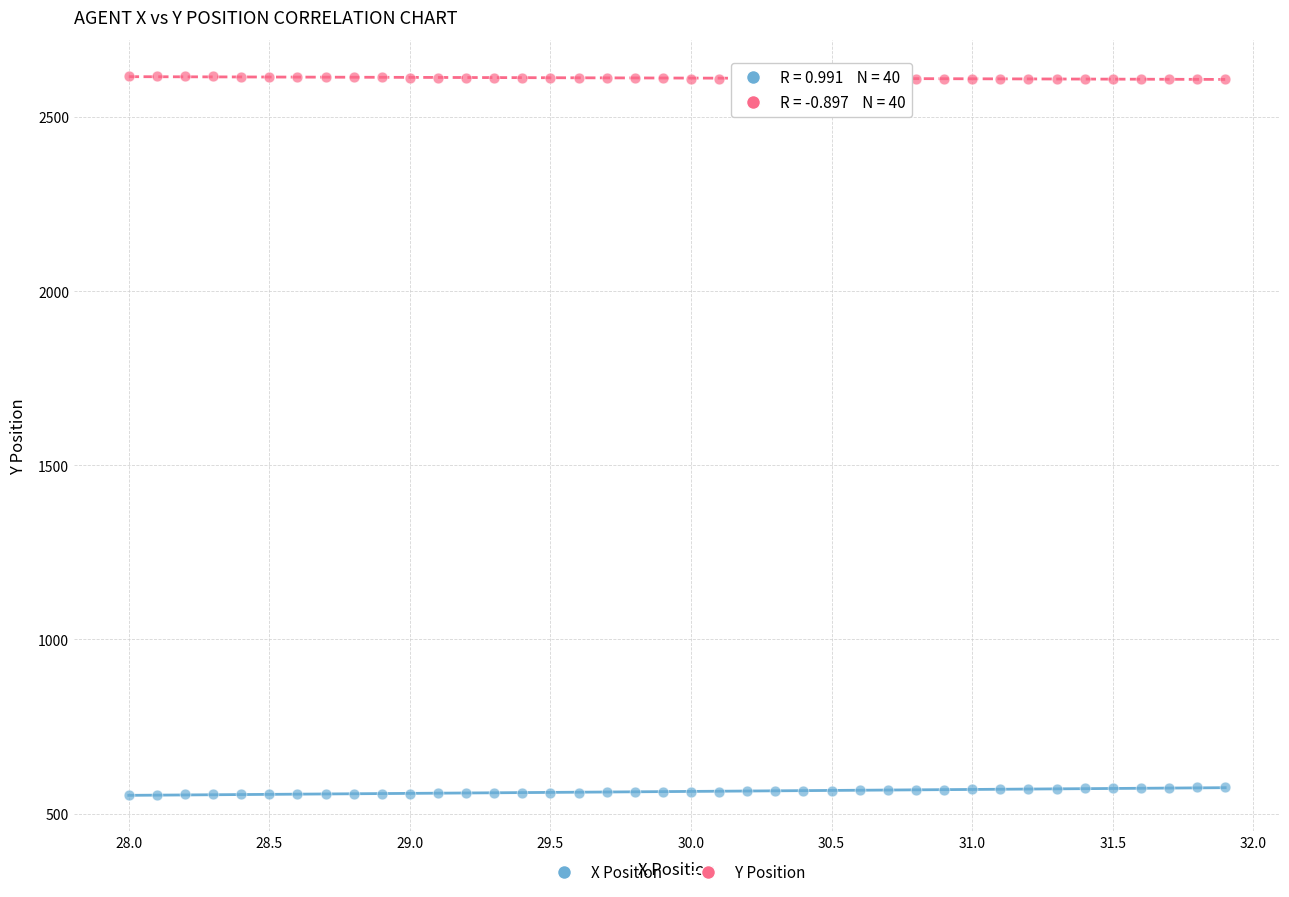

Across all data points, what is the range of X values (max minus min)?

3.9